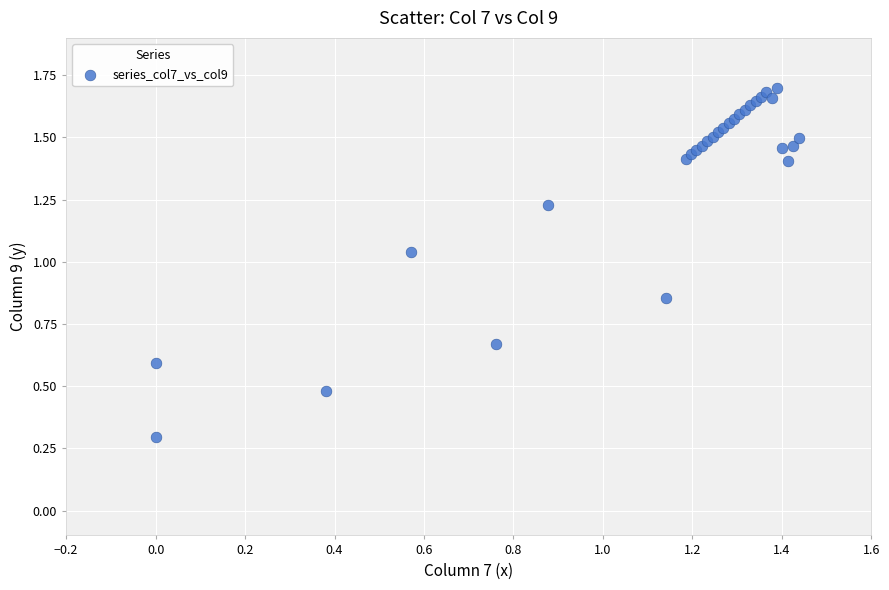

What Y value in the scatter plot is closest to 0?

0.3